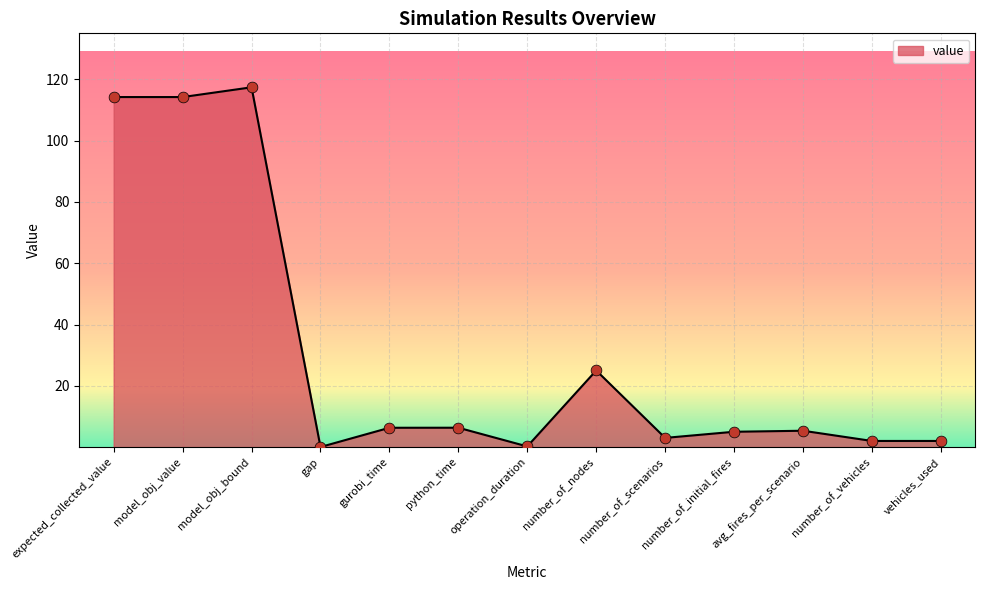

Which has a higher value, number_of_initial_fires or model_obj_value?

model_obj_value